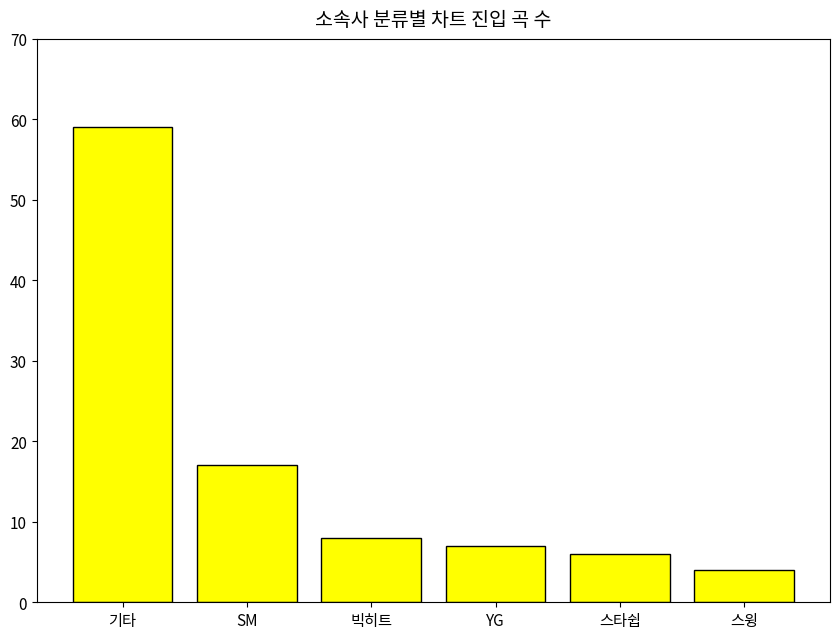

Reading left to right, extract all data points from this chart.

59	17	8	7	6	4